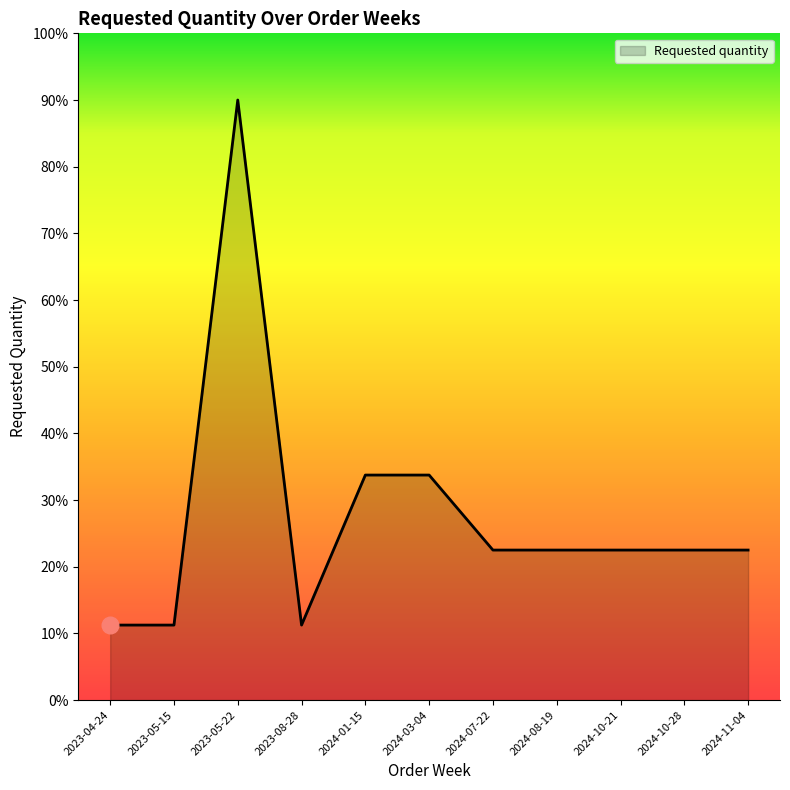

What is the greatest value displayed?

90.0